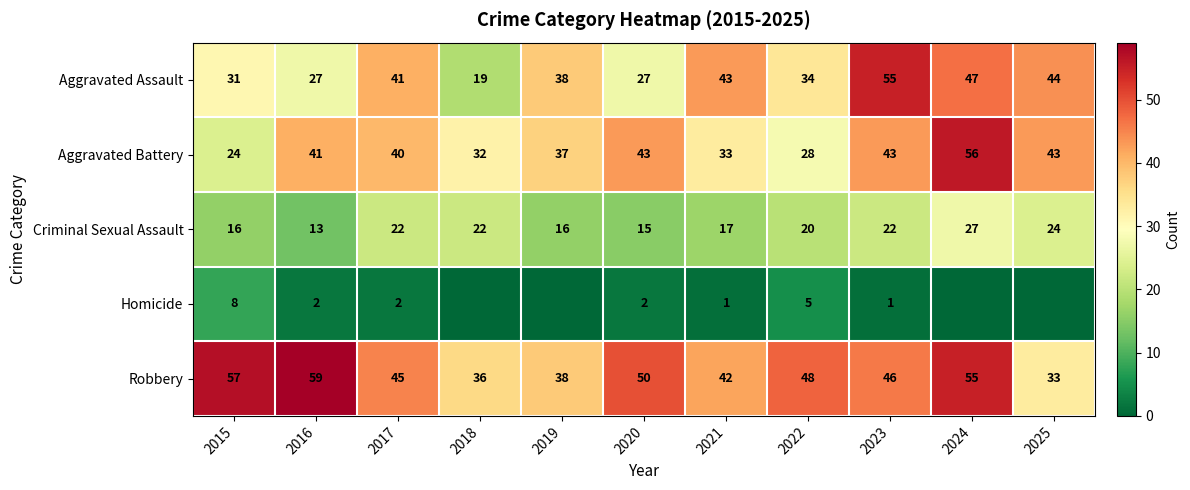

The Aggravated Assault series shows 6 at 2016. True or false?

False